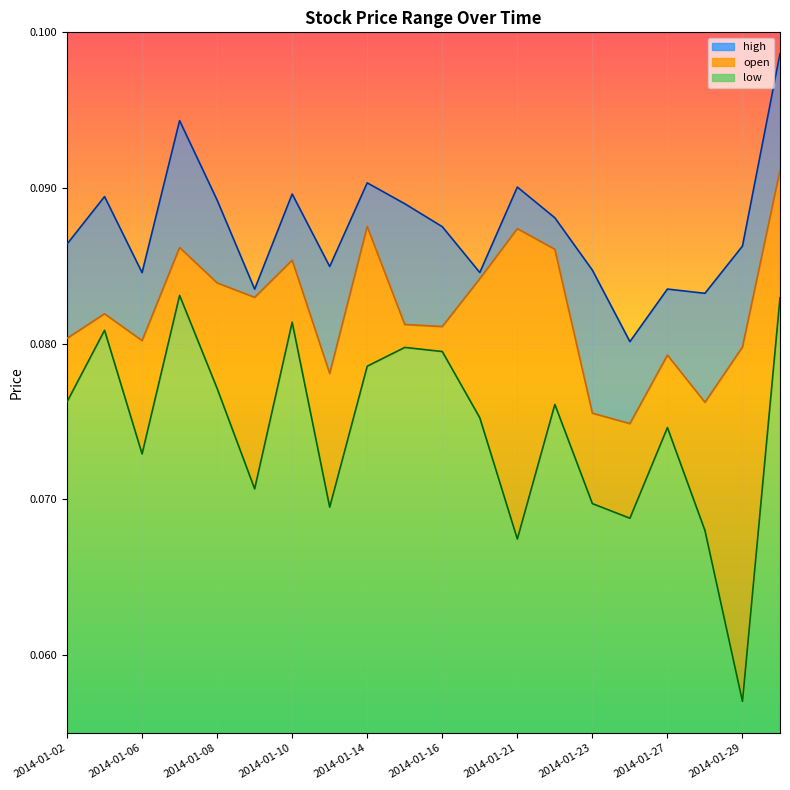

At which category is the sum across all series the highest?

2014-01-30